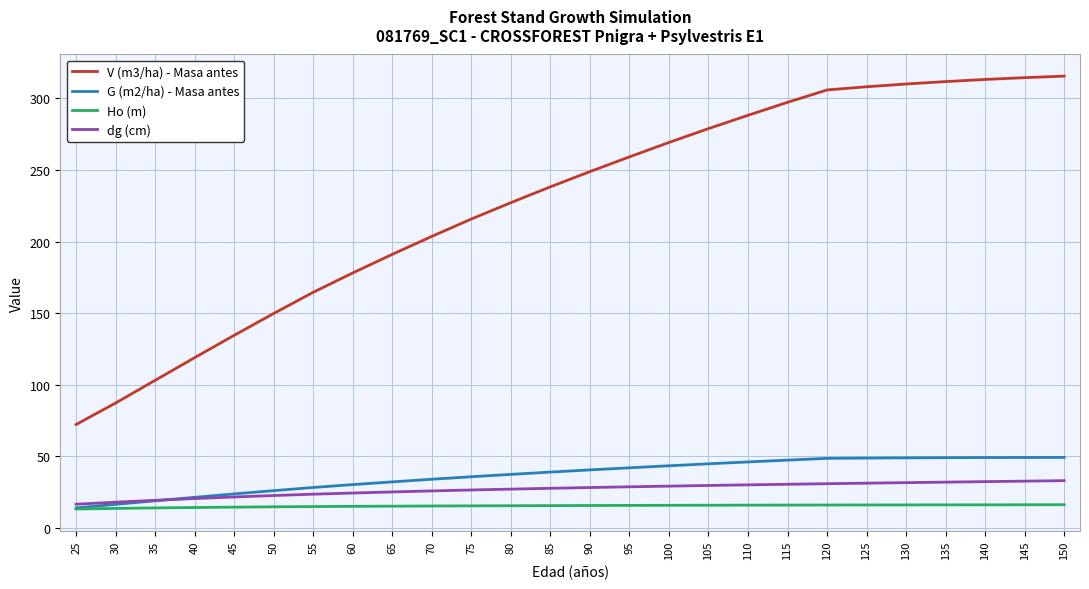

What is the difference between the highest and lowest values at 25?

59.1